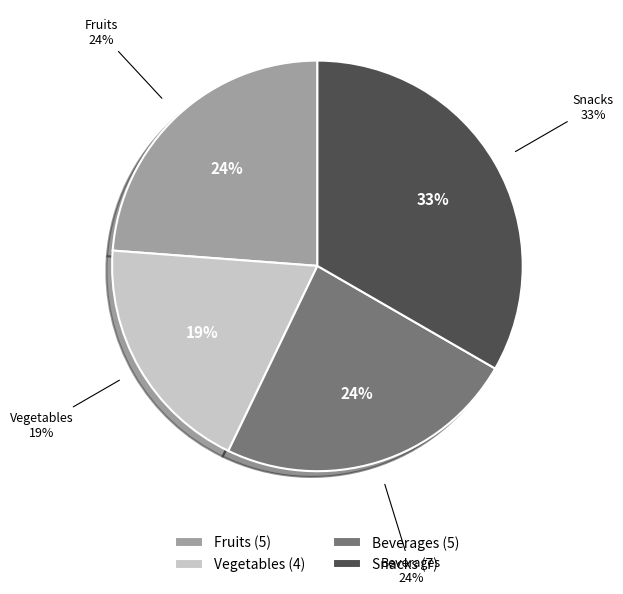

What percentage do Vegetables and Snacks together represent?

52.4%